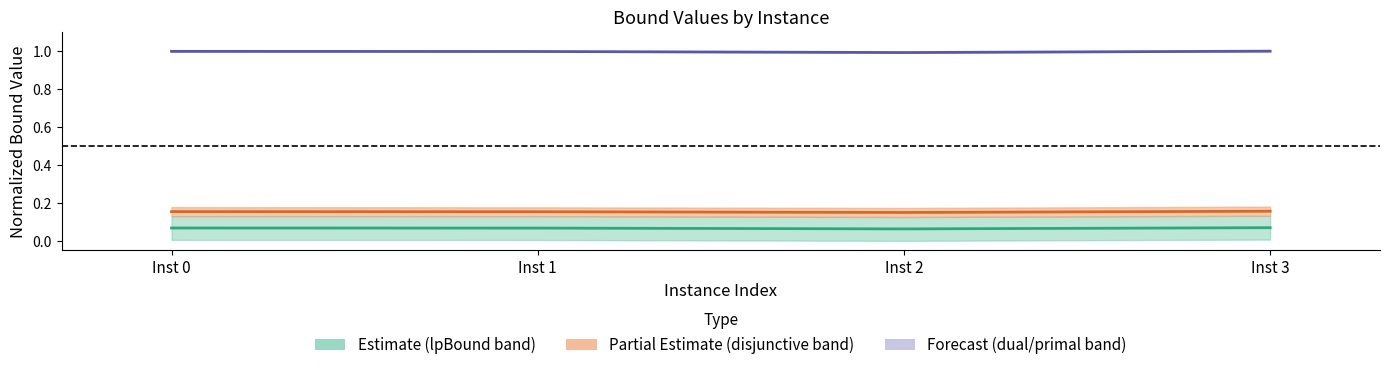

At which category is the sum across all series the highest?

Inst 3